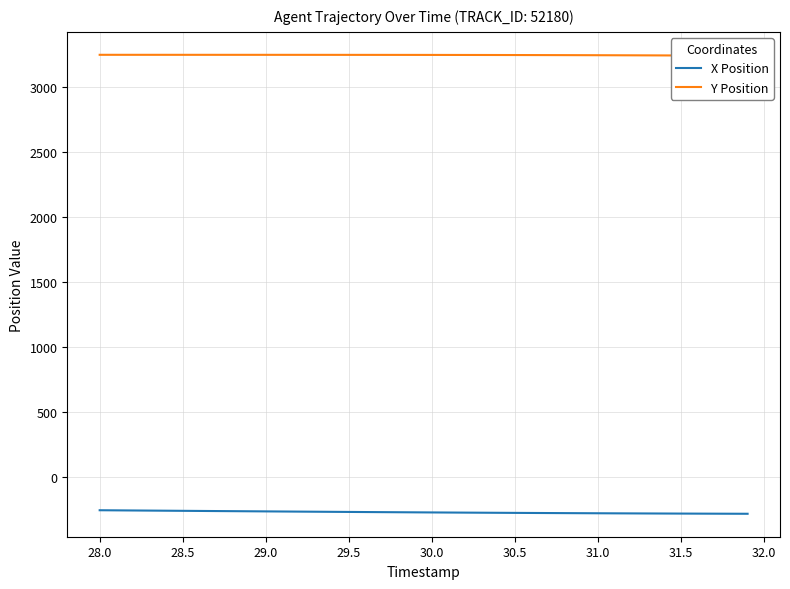

Rank the series at 29.5 from lowest to highest value.

X Position, Y Position